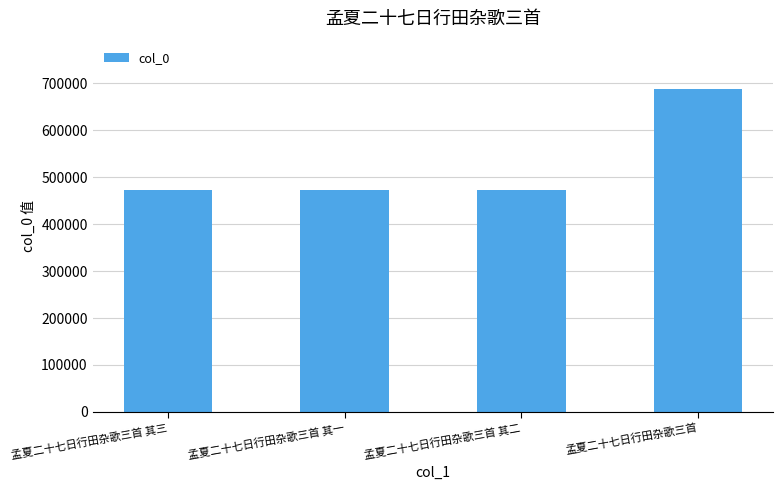

Does the chart contain any negative values?

No